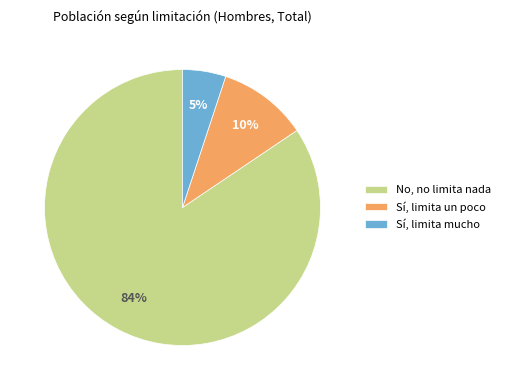

Which has a higher value, Sí, limita mucho or No, no limita nada?

No, no limita nada